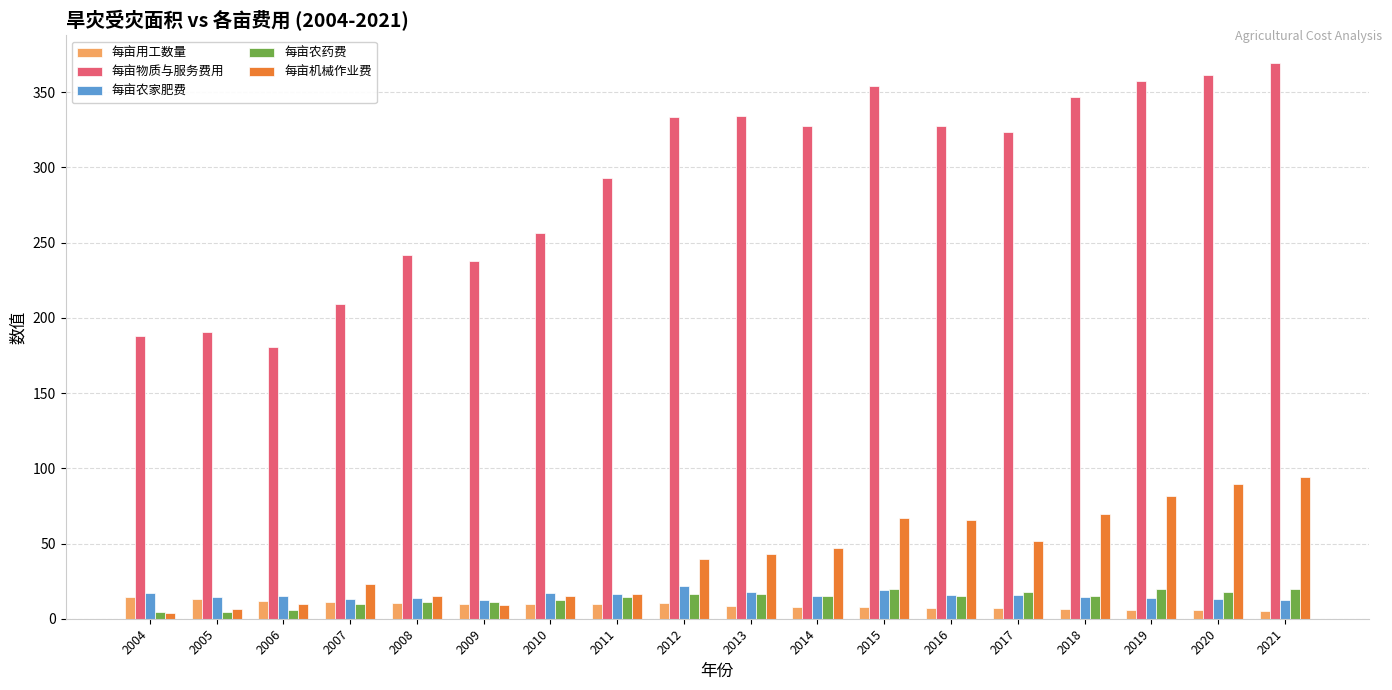

Which series changed the most between 2009 and 2011?

每亩物质与服务费用